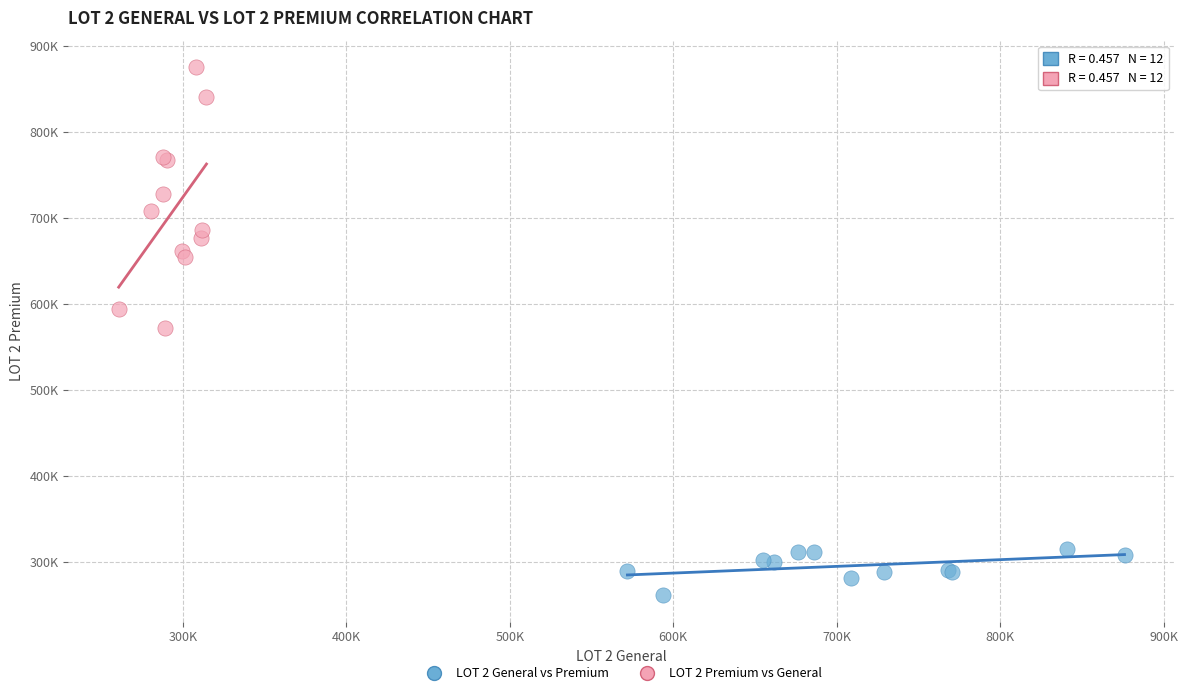

Which series has the largest Y range (max minus min)?

LOT 2 Premium vs General